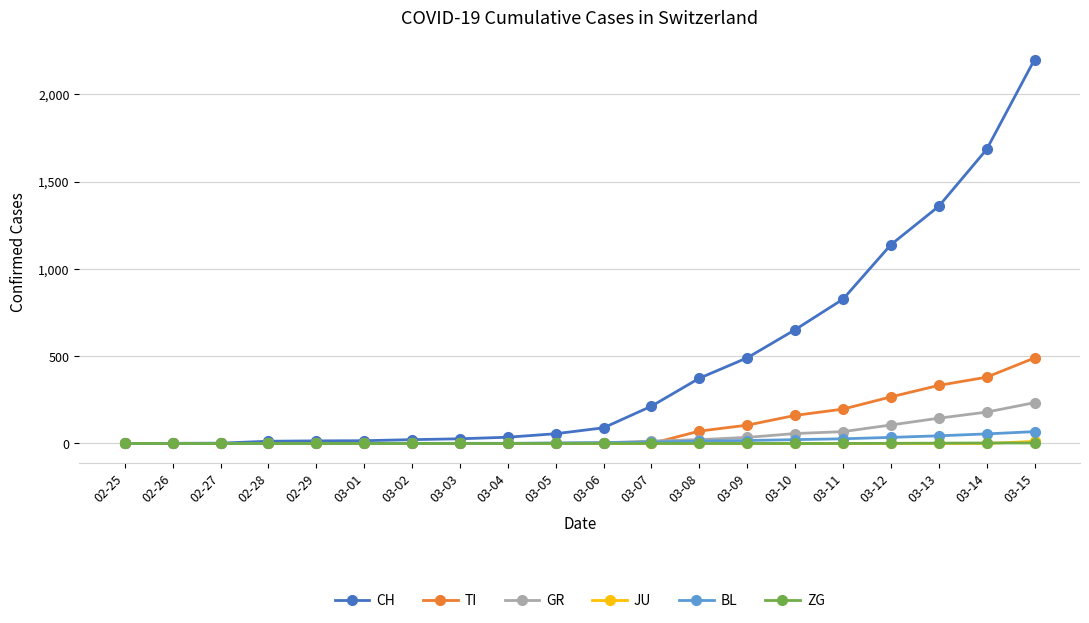

Count the number of data series in this chart.

6